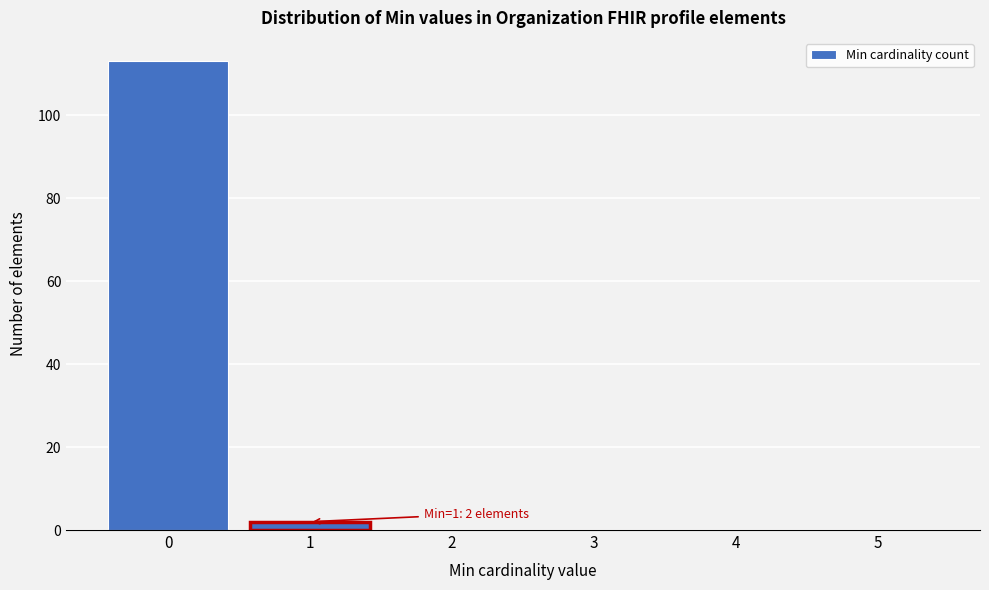

Reading right to left, what are all the values shown in this chart?

5=0	4=0	3=0	2=0	1=2	0=113